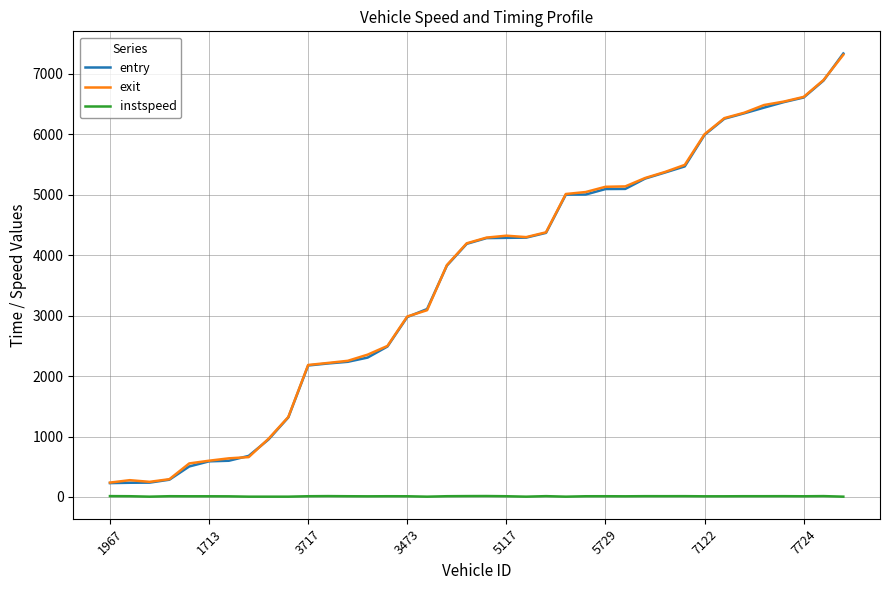

True or false: instspeed and entry intersect in this chart.

False